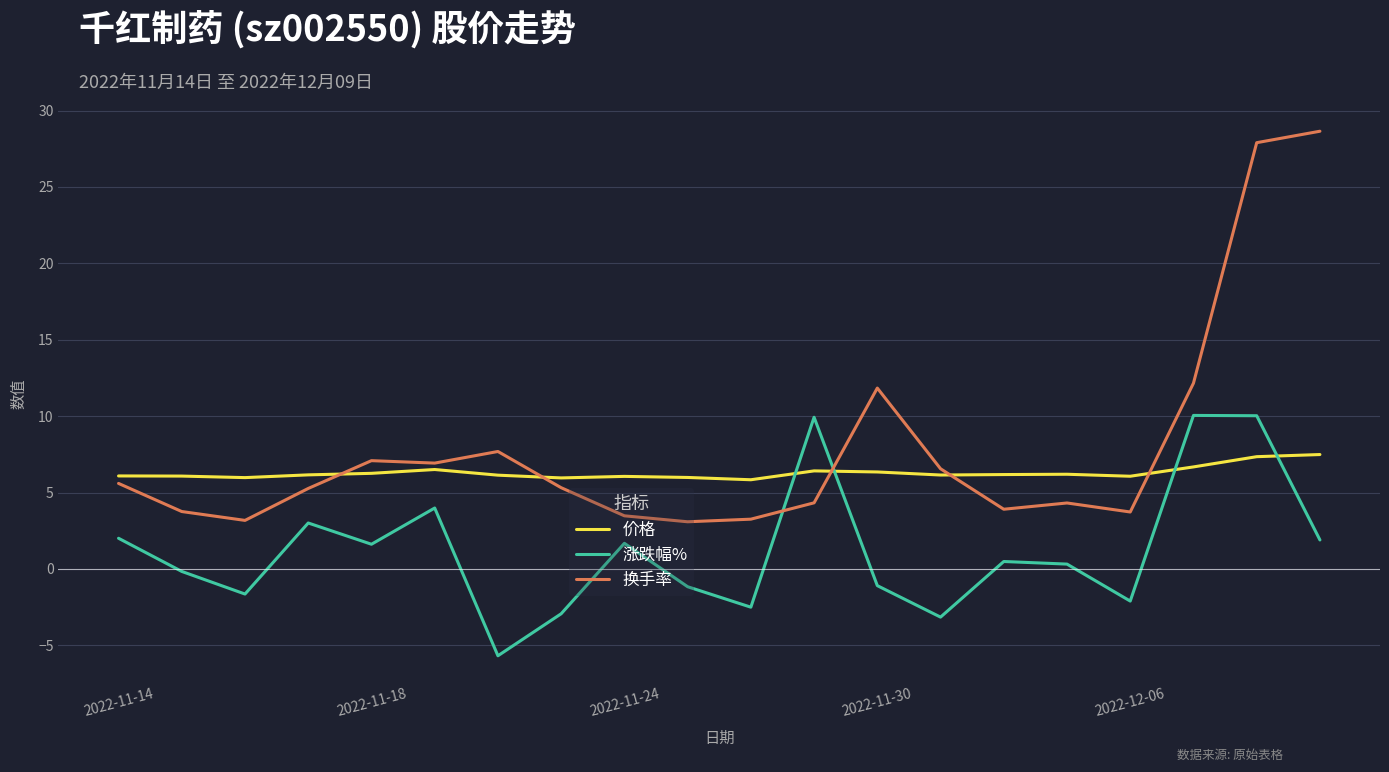

What is the lowest value of the 换手率 series?

3.1